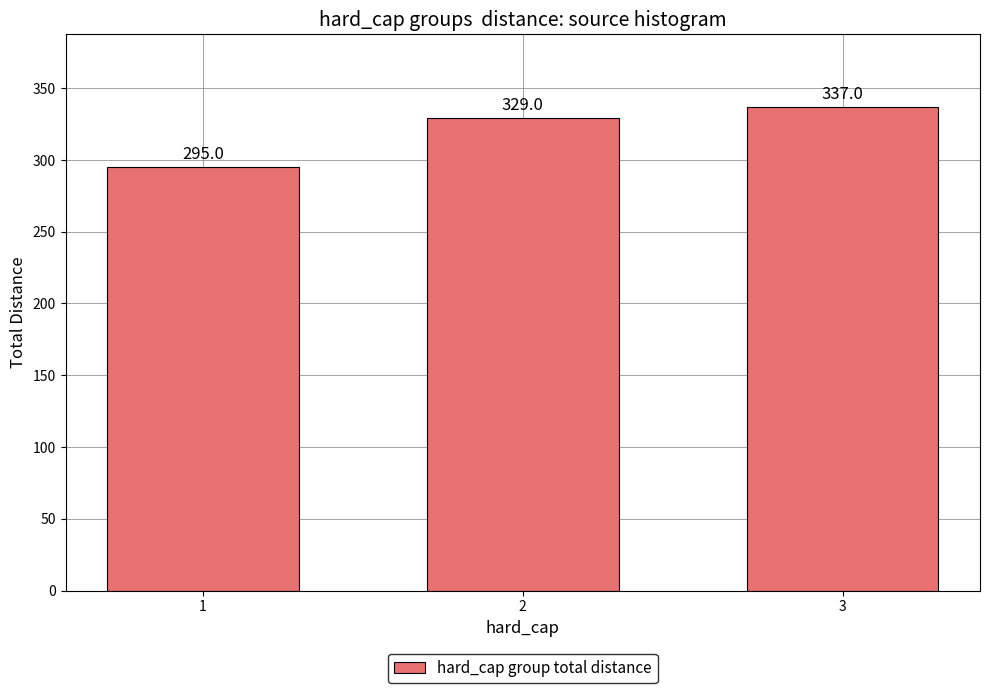

How many bars are there in total?

3